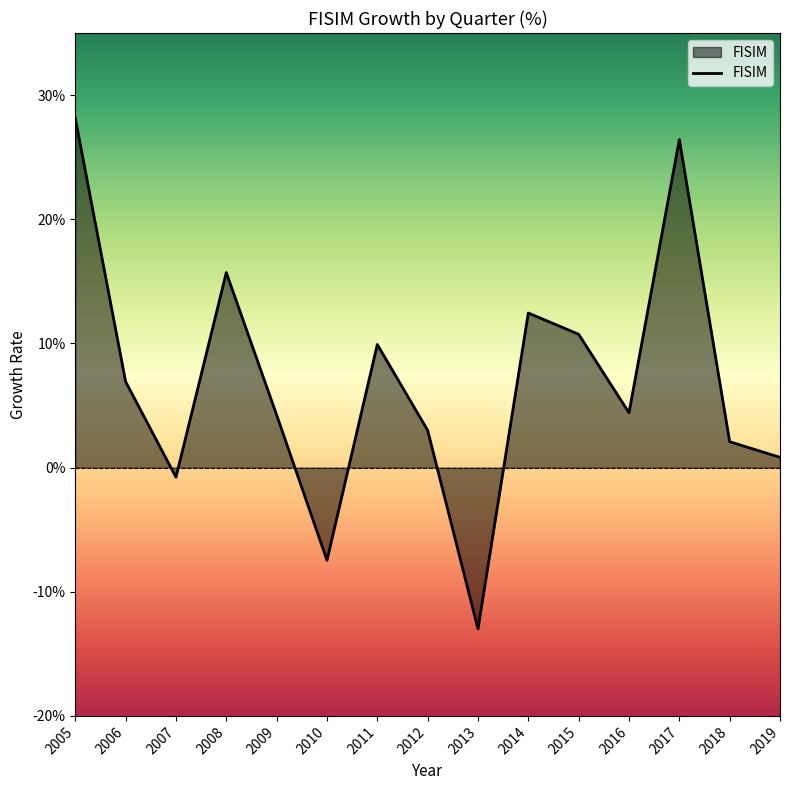

Is this an area chart (filled region under the line)?

Yes